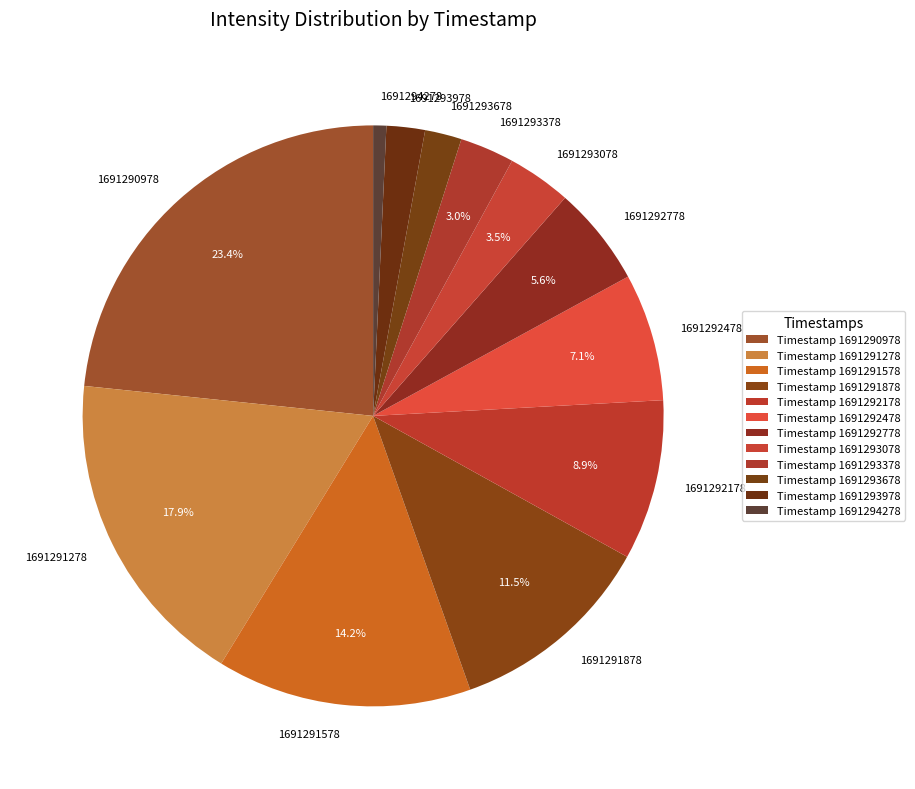

Count the number of slices in the pie.

12